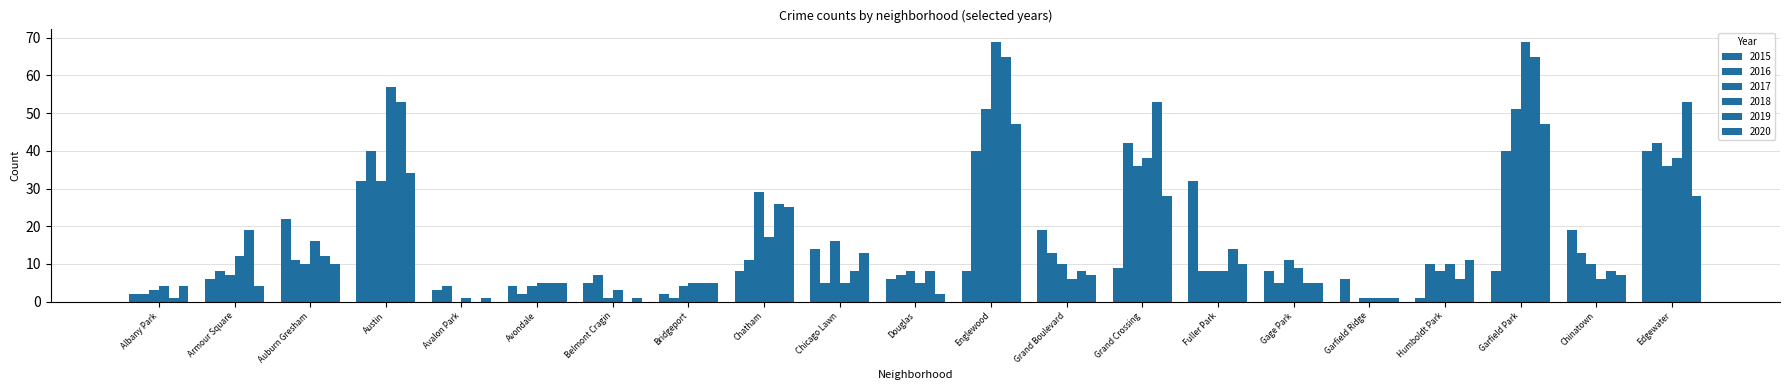

How many categories are shown in the chart?

21